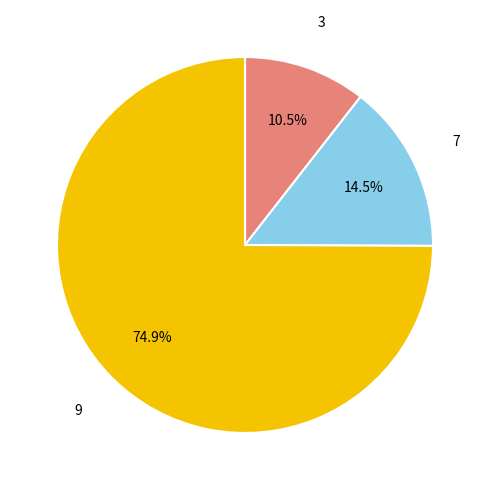

Which has a higher value, 9 or 7?

9